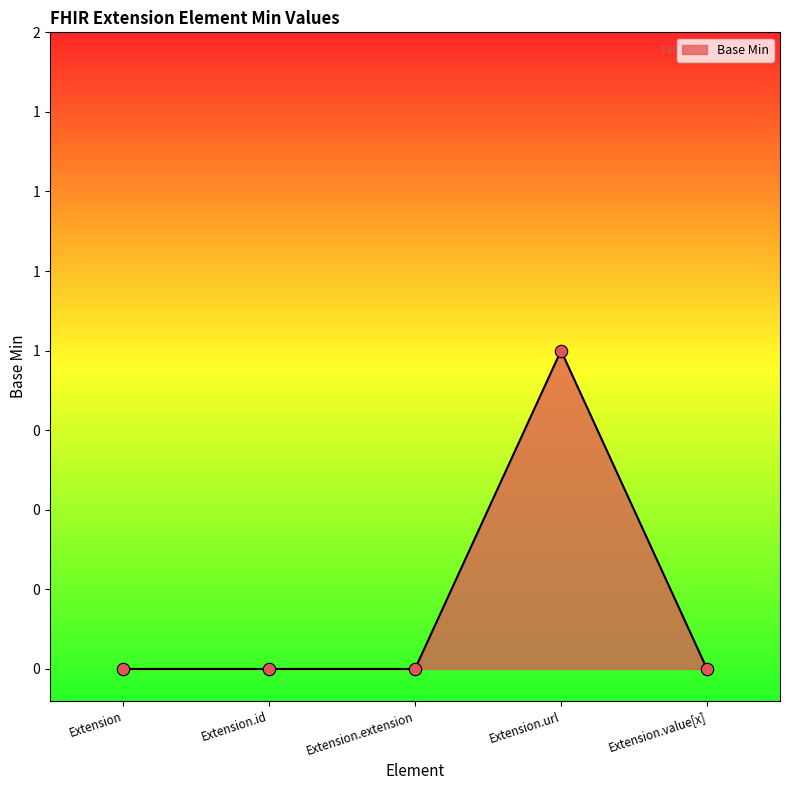

Between Extension.value[x] and Extension.url, which is larger?

Extension.url